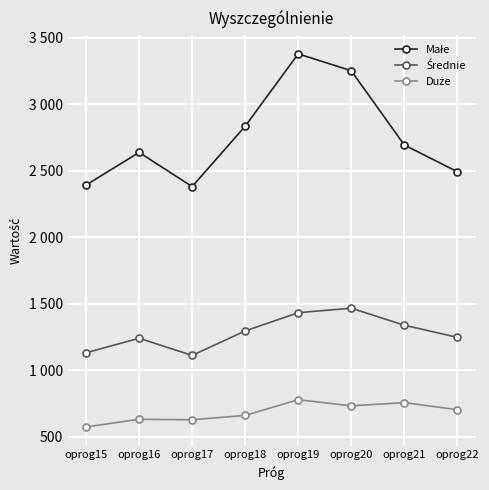

What is the sum of the Małe values at oprog19 and oprog17?

5760